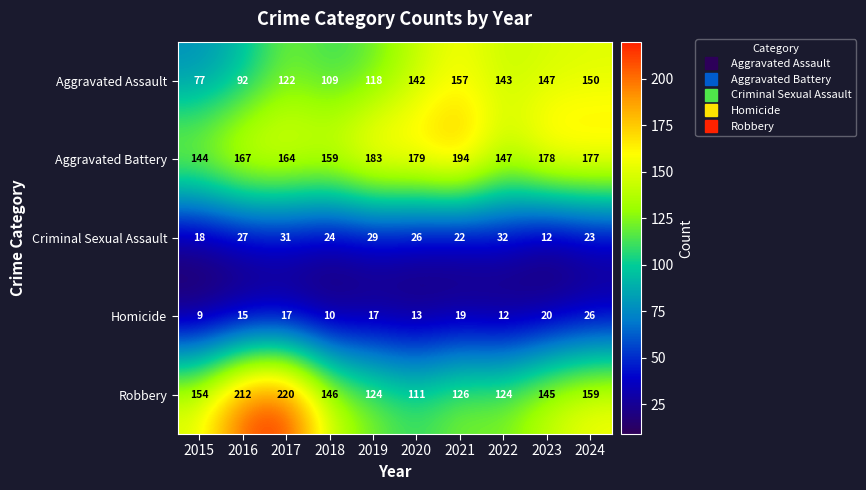

What is the spread (max minus min) of values at 2020?

166